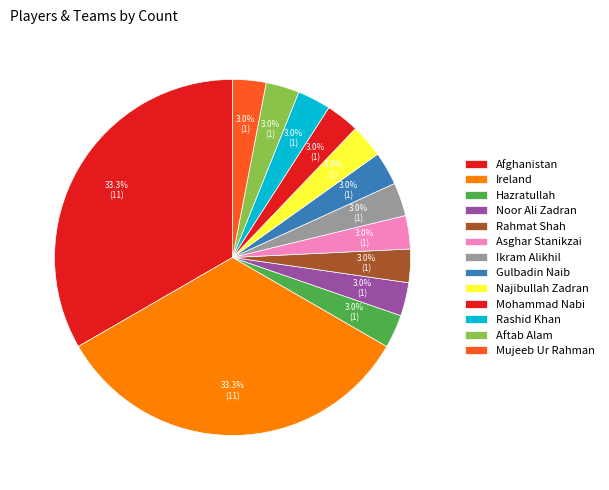

True or false: Ireland accounts for 33% of the total.

True